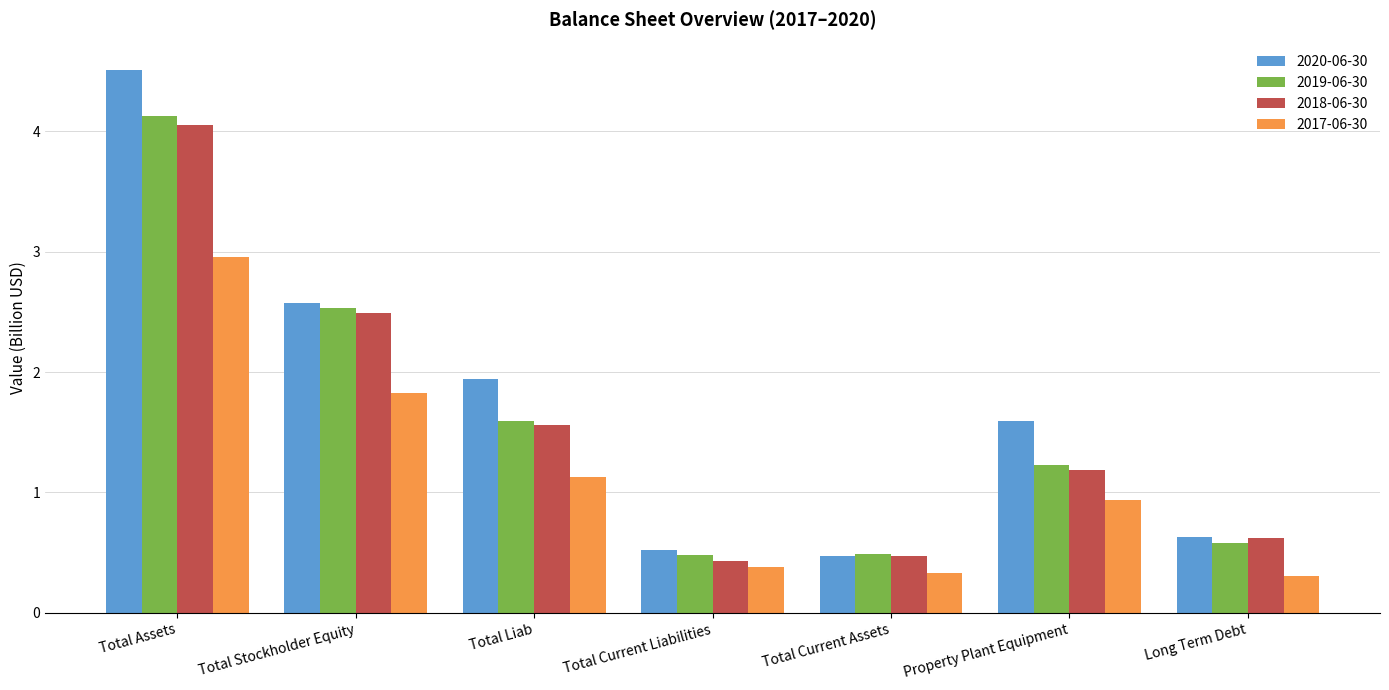

Reading left to right, extract all data points from this chart.

2020-06-30: Total Assets=4.5	Total Stockholder Equity=2.6	Total Liab=1.9	Total Current Liabilities=0.5	Total Current Assets=0.5	Property Plant Equipment=1.6	Long Term Debt=0.6
2019-06-30: Total Assets=4.1	Total Stockholder Equity=2.5	Total Liab=1.6	Total Current Liabilities=0.5	Total Current Assets=0.5	Property Plant Equipment=1.2	Long Term Debt=0.6
2018-06-30: Total Assets=4.0	Total Stockholder Equity=2.5	Total Liab=1.6	Total Current Liabilities=0.4	Total Current Assets=0.5	Property Plant Equipment=1.2	Long Term Debt=0.6
2017-06-30: Total Assets=3.0	Total Stockholder Equity=1.8	Total Liab=1.1	Total Current Liabilities=0.4	Total Current Assets=0.3	Property Plant Equipment=0.9	Long Term Debt=0.3